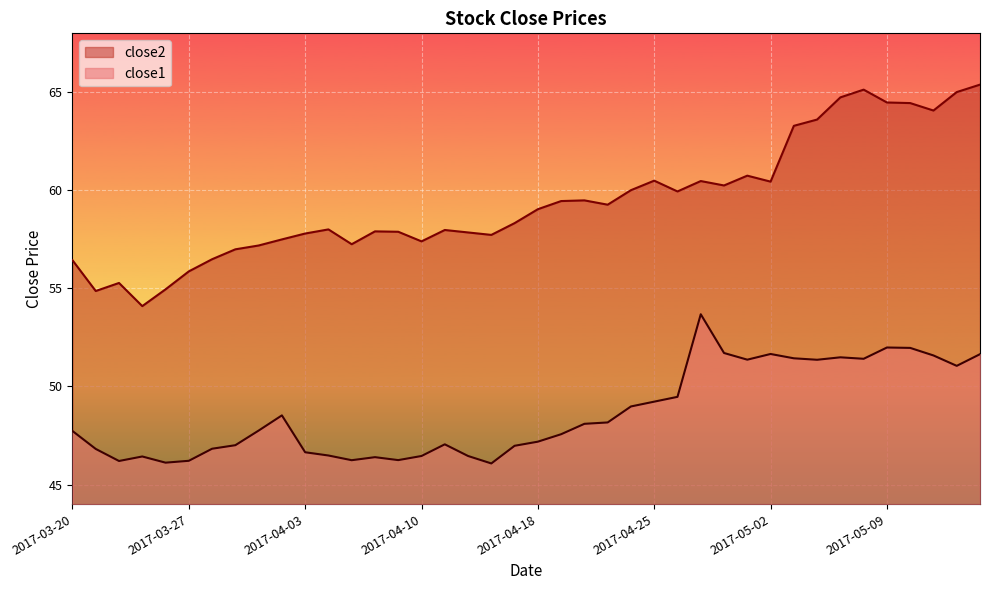

Reading right to left, extract all data points from this chart.

close2: 65.4	65.0	64.1	64.4	64.5	65.1	64.7	63.6	63.3	60.4	60.7	60.2	60.5	59.9	60.5	60.0	59.3	59.5	59.5	59.0	58.3	57.7	57.9	58.0	57.4	57.9	57.9	57.2	58.0	57.8	57.5	57.2	57.0	56.5	55.9	55.0	54.1	55.3	54.9	56.4
close1: 51.6	51.0	51.6	52.0	52.0	51.4	51.5	51.4	51.4	51.7	51.4	51.7	53.7	49.5	49.2	49.0	48.2	48.1	47.6	47.2	47.0	46.1	46.5	47.0	46.5	46.2	46.4	46.2	46.5	46.6	48.5	47.8	47.0	46.8	46.2	46.1	46.4	46.2	46.8	47.7